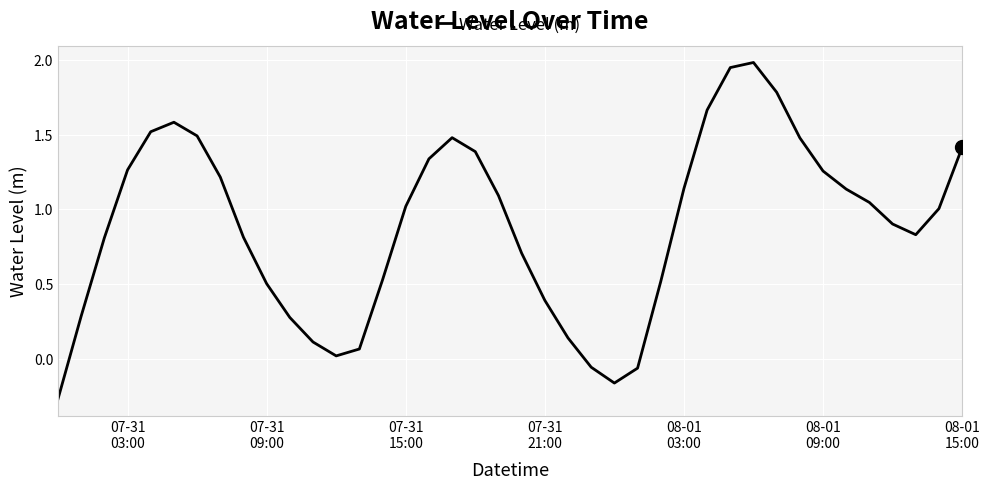

What is the difference between the maximum and minimum values?

2.3